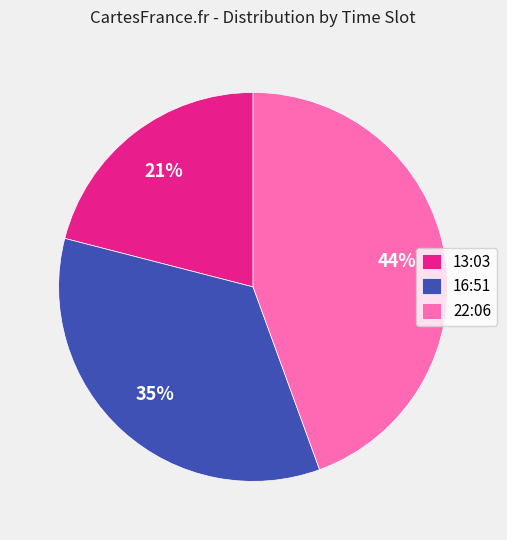

To the nearest percent, what is the combined percentage of 13:03 and 22:06?

65%